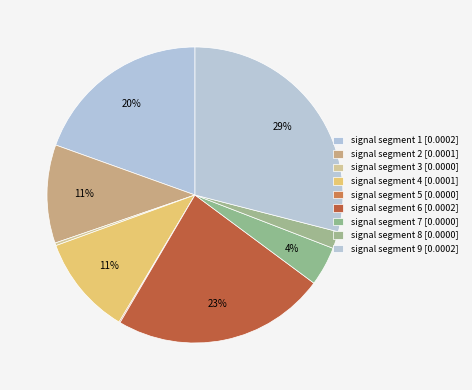

Which has a higher value, signal segment 6 or signal segment 7?

signal segment 6